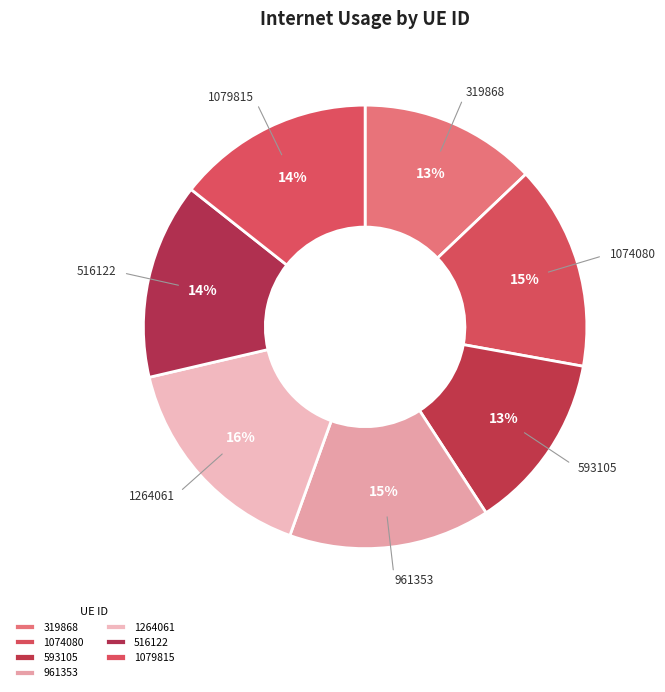

What is the largest slice in the pie chart?

1264061